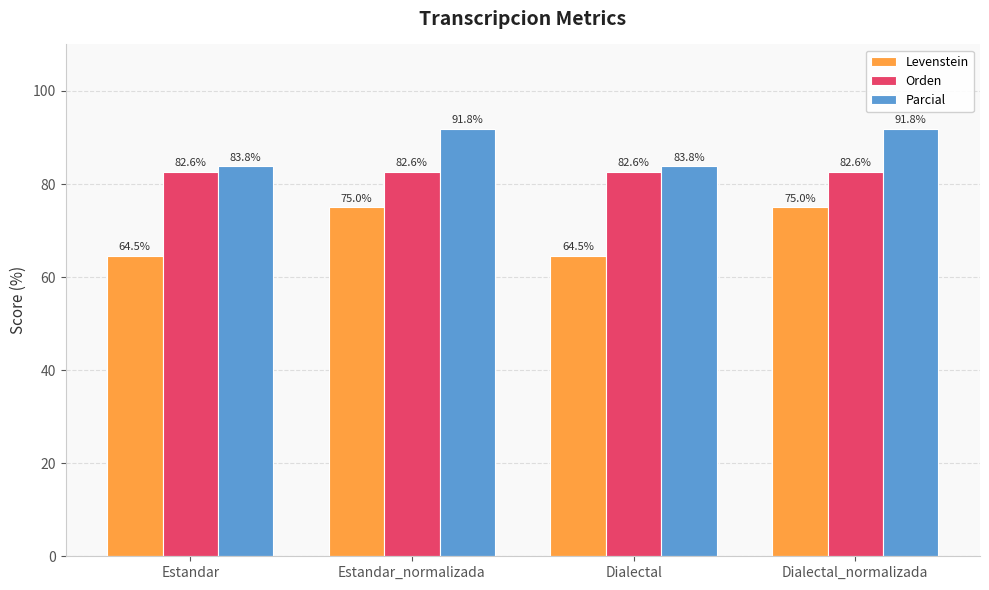

What is the label of the 2nd bar from the left?

Estandar_normalizada